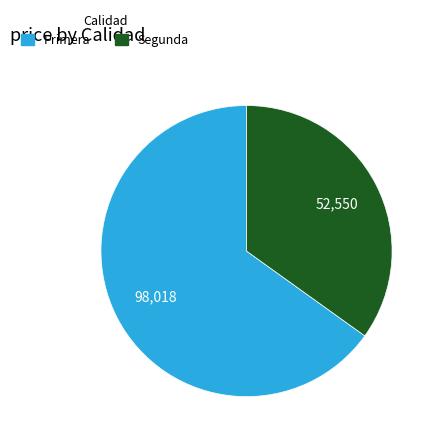

Do Primera and Segunda together represent more than half of the pie?

Yes